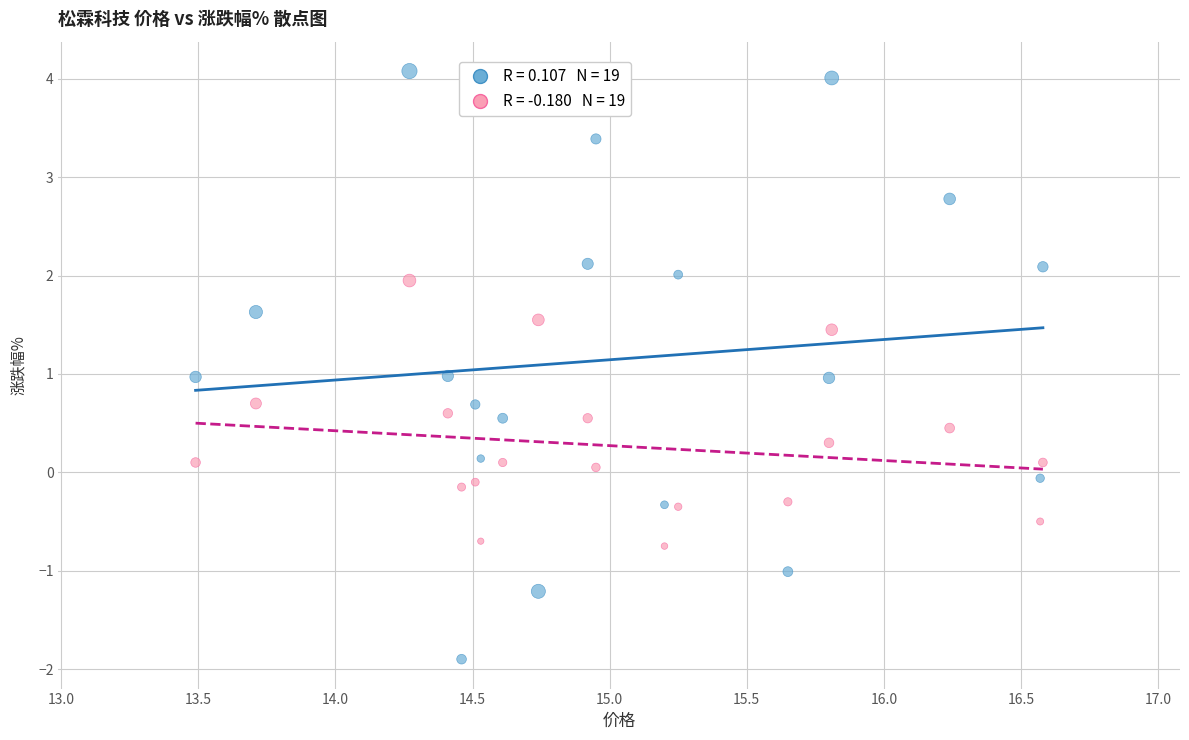

Across all data points, what is the range of Y values (max minus min)?

6.0